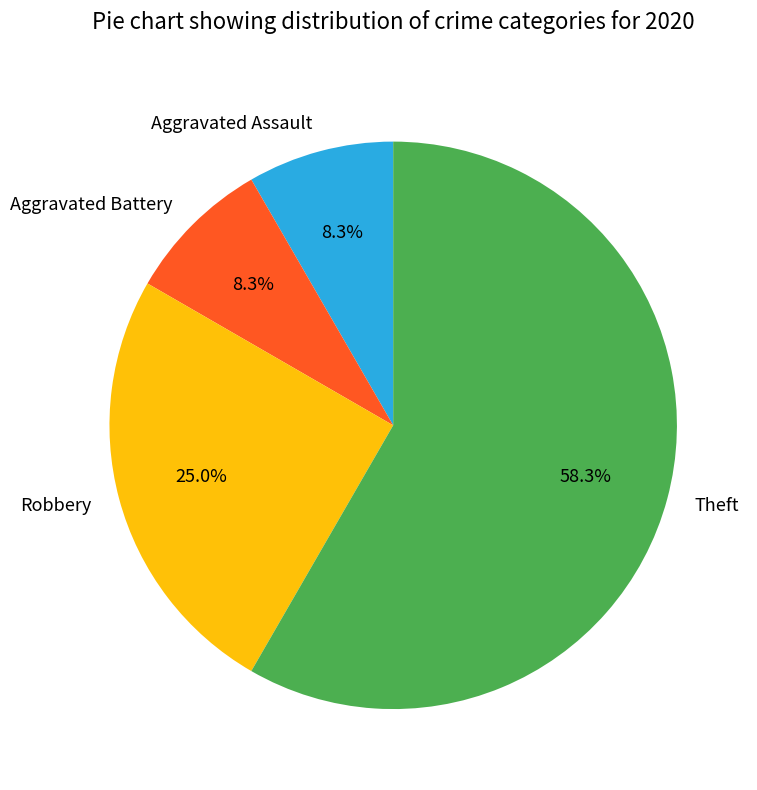

To the nearest percent, what is the combined percentage of Aggravated Battery and Robbery?

33%